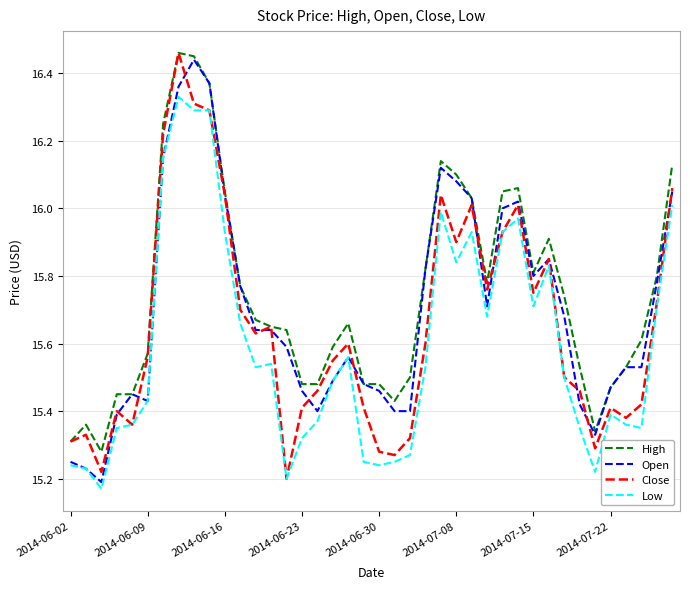

True or false: Low and High cross at least once.

False